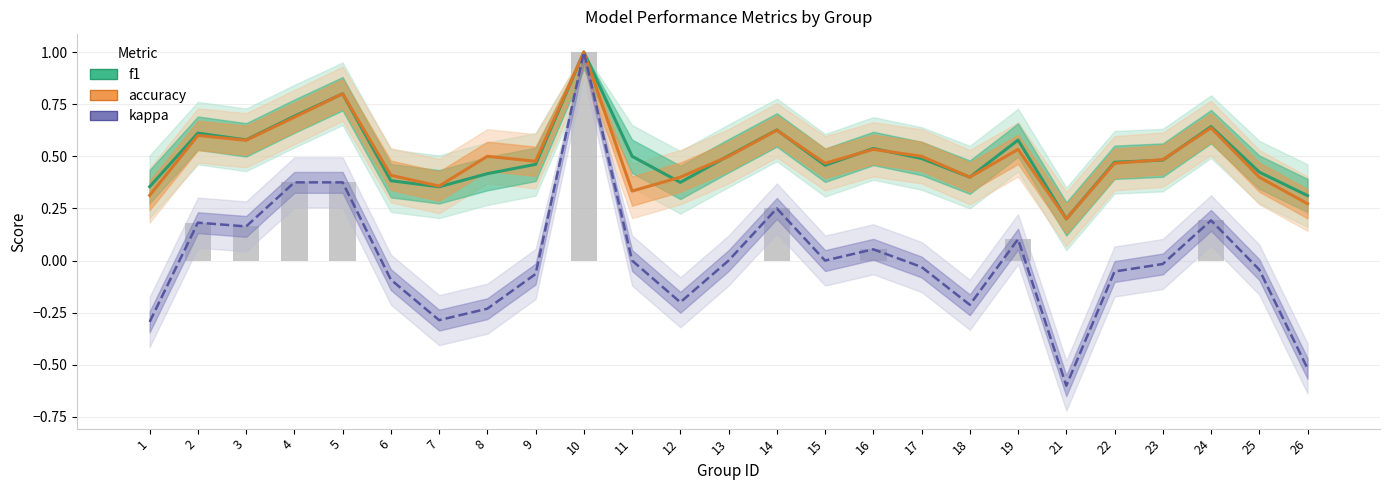

Reading right to left, extract all data points from this chart.

f1: 0.3	0.4	0.6	0.5	0.5	0.2	0.6	0.4	0.5	0.5	0.5	0.6	0.5	0.4	0.5	1.0	0.5	0.4	0.4	0.4	0.8	0.7	0.6	0.6	0.4
accuracy: 0.3	0.4	0.6	0.5	0.5	0.2	0.5	0.4	0.5	0.5	0.5	0.6	0.5	0.4	0.3	1.0	0.5	0.5	0.4	0.4	0.8	0.7	0.6	0.6	0.3
kappa: -0.5	-0.0	0.2	-0.0	-0.1	-0.6	0.1	-0.2	-0.0	0.1	0.0	0.2	0.0	-0.2	0.0	1.0	-0.1	-0.2	-0.3	-0.1	0.4	0.4	0.2	0.2	-0.3
kappa (positive): 0.0	0.0	0.2	0.0	0.0	0.0	0.1	0.0	0.0	0.1	0.0	0.2	0.0	0.0	0.0	1.0	0.0	0.0	0.0	0.0	0.4	0.4	0.2	0.2	0.0